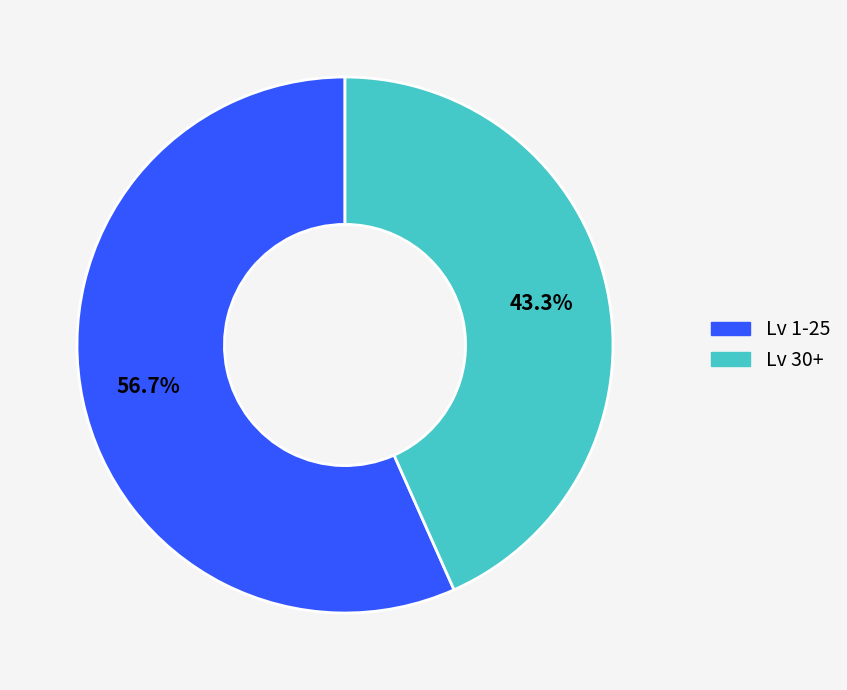

Does any single category account for the majority?

Yes